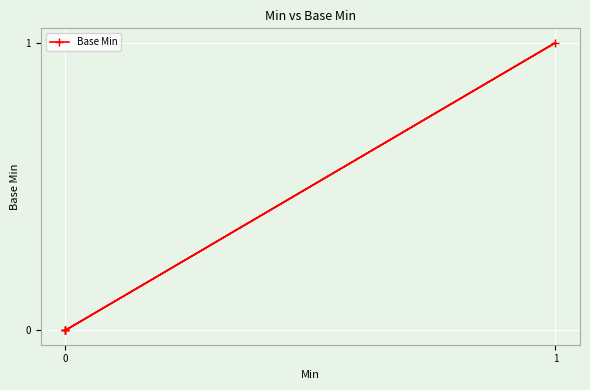

Count the number of data series in this chart.

1